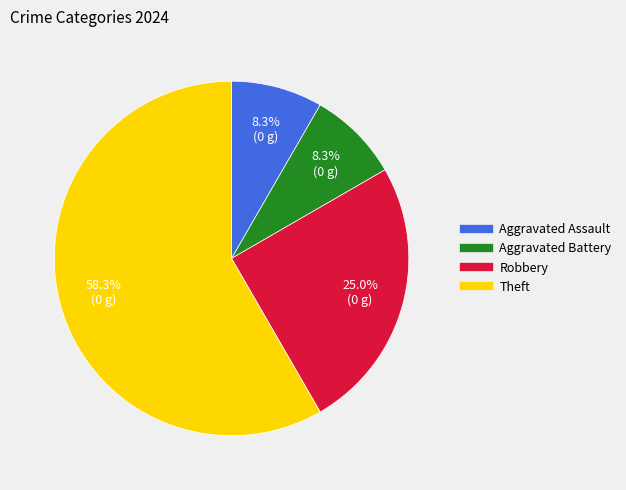

What is the largest slice in the pie chart?

Theft